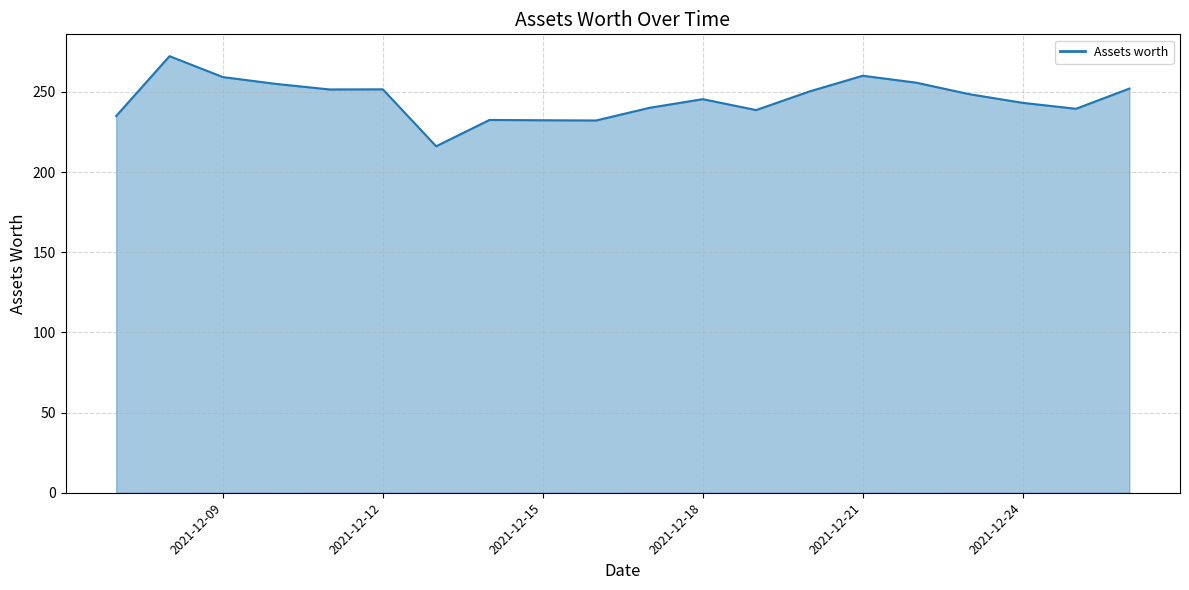

What is the greatest value displayed?

272.3